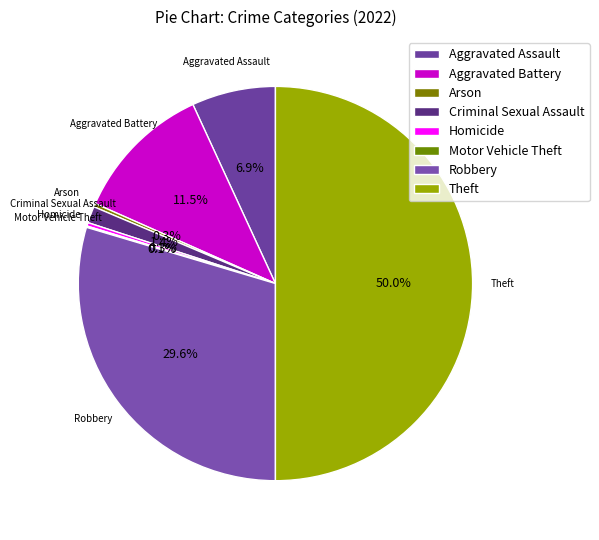

To the nearest percent, what is the combined percentage of Arson and Theft?

50%